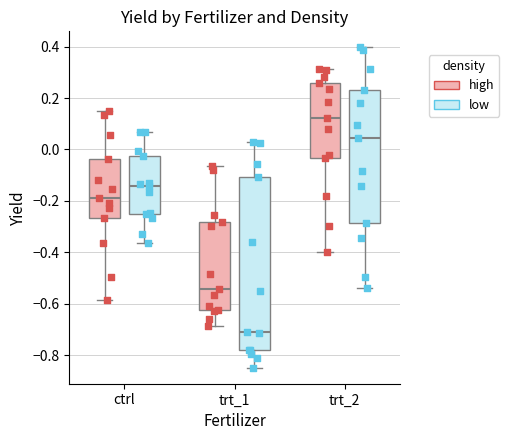

Reading left to right, read every box against the y-axis: the position of its median line, the range the box covers, and the ends of its whiskers. The values are not printed on the chart, so give them approximately, as read against the axis.

ctrl (high): median -0.18, box -0.26 to -0.04, whiskers -0.58 to 0.14
ctrl (low): median -0.14, box -0.26 to -0.02, whiskers -0.36 to 0.06
trt_1 (high): median -0.54, box -0.62 to -0.28, whiskers -0.68 to -0.06
trt_1 (low): median -0.72, box -0.78 to -0.10, whiskers -0.84 to 0.02
trt_2 (high): median 0.12, box -0.04 to 0.26, whiskers -0.40 to 0.32
trt_2 (low): median 0.04, box -0.28 to 0.24, whiskers -0.54 to 0.40